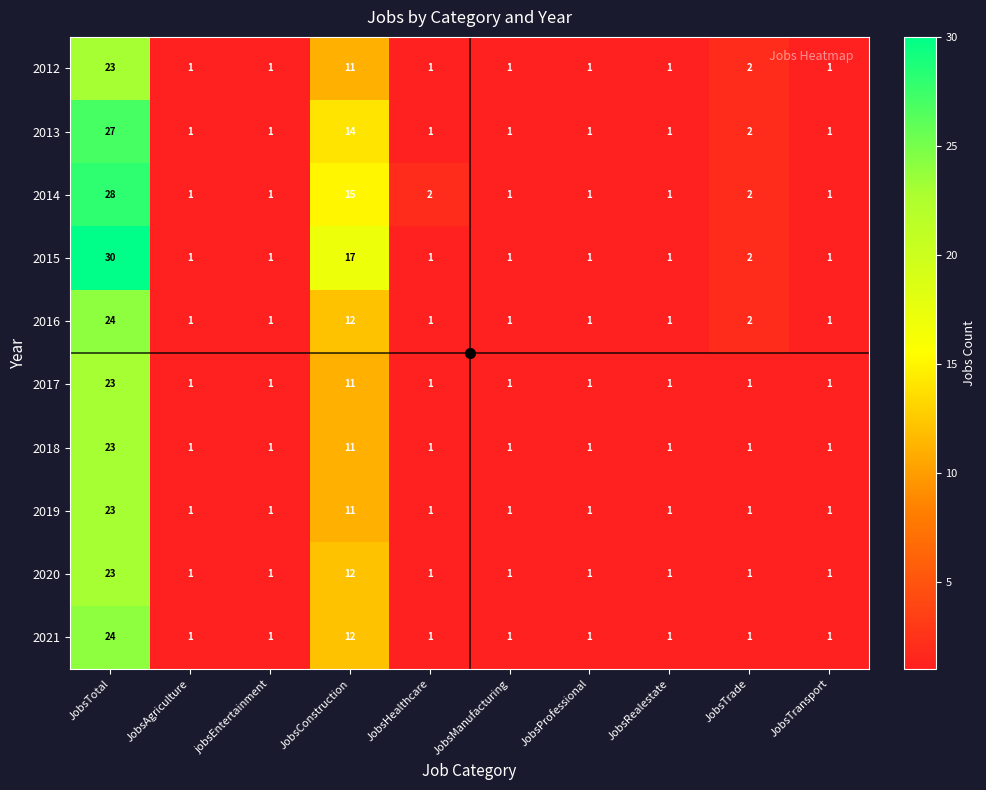

Between jobsEntertainment and JobsConstruction, which series saw the biggest shift?

2015